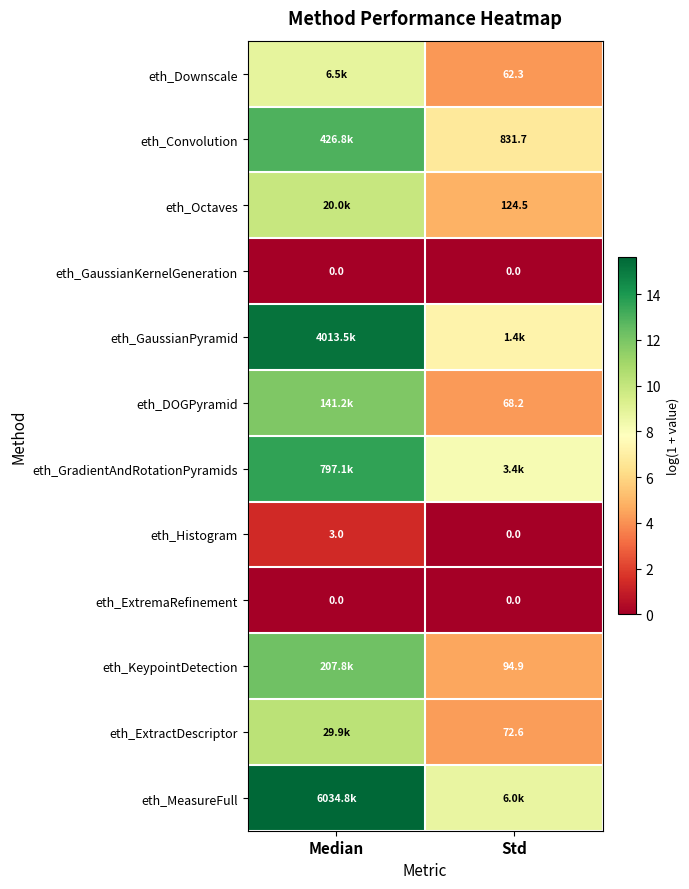

At which label is eth_Histogram closest to 1?

Std